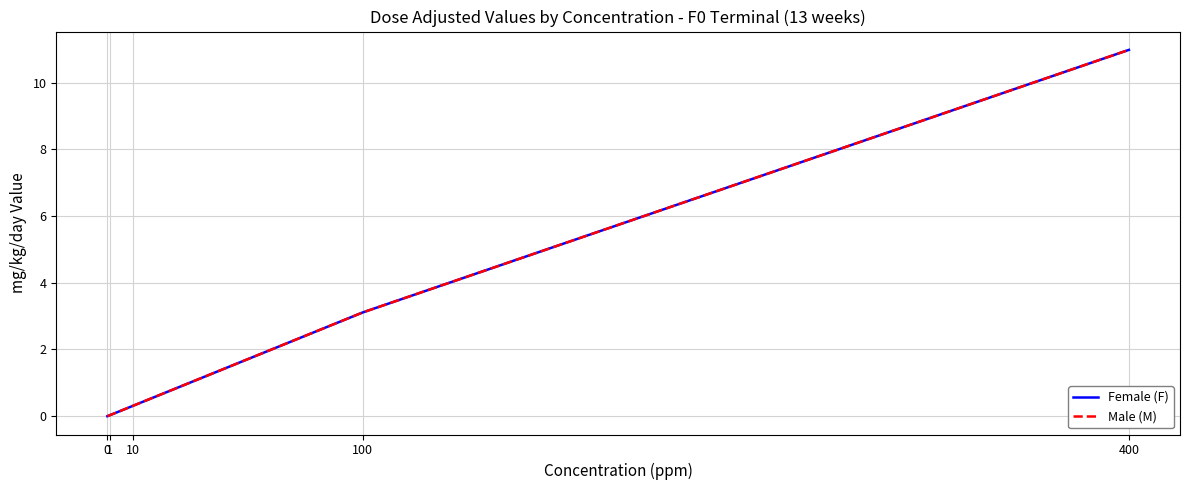

Is this an area chart (filled region under the line)?

No